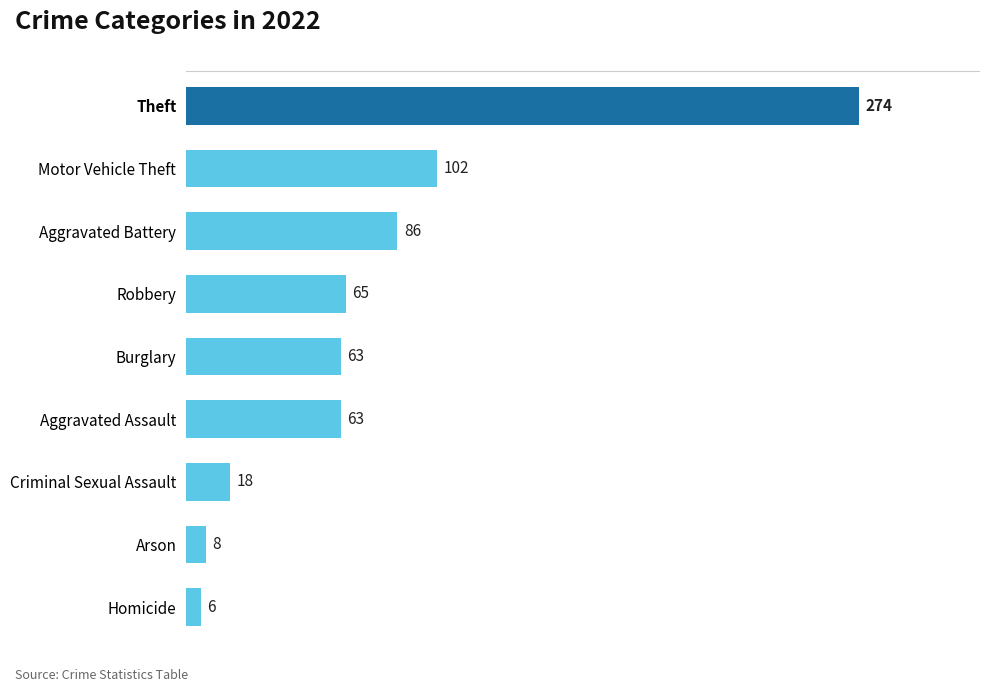

What is the maximum value shown in the chart?

274